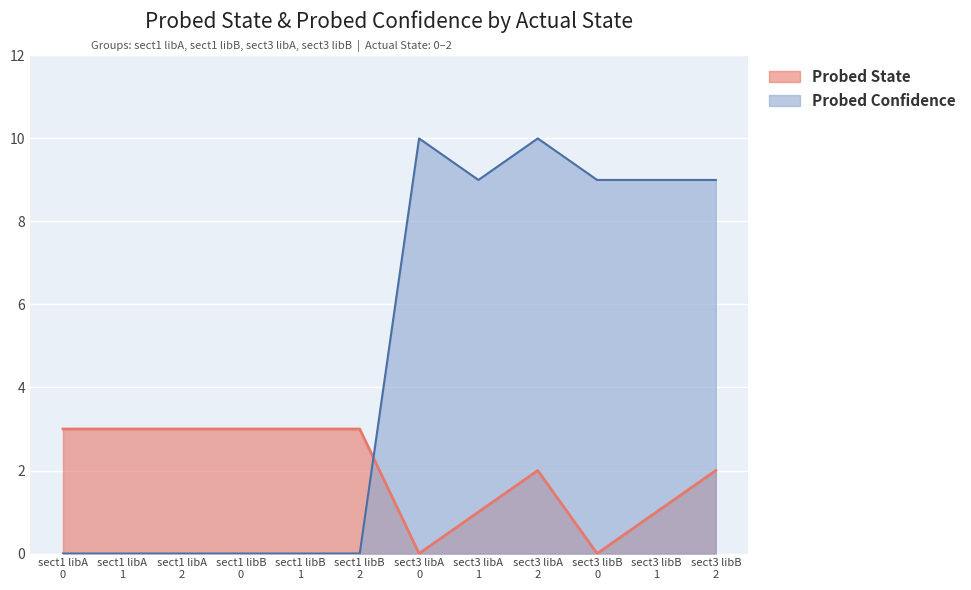

How many interior local peaks does the Probed State series have?

1